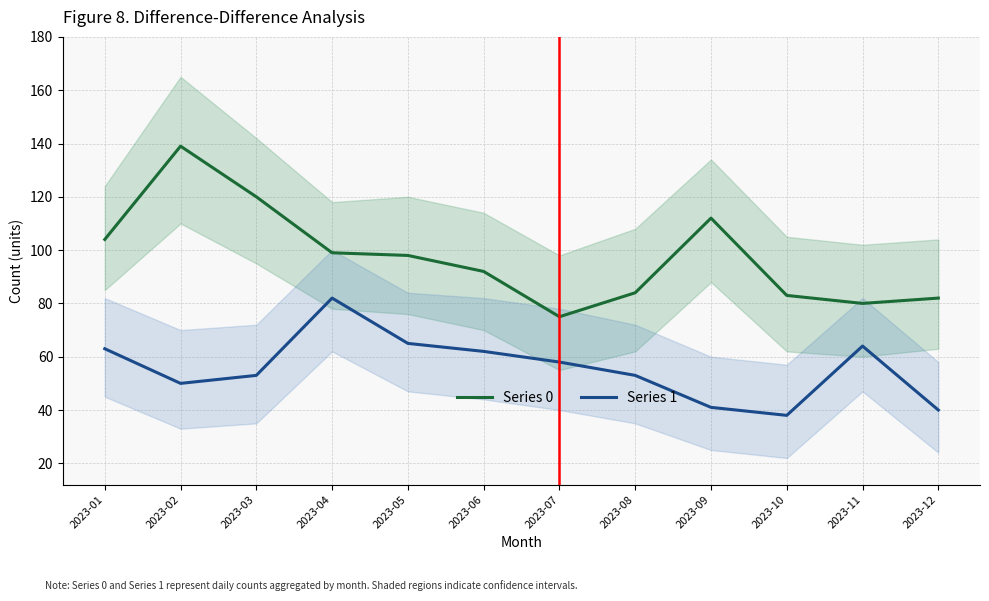

What is the minimum value for Series 1?

38